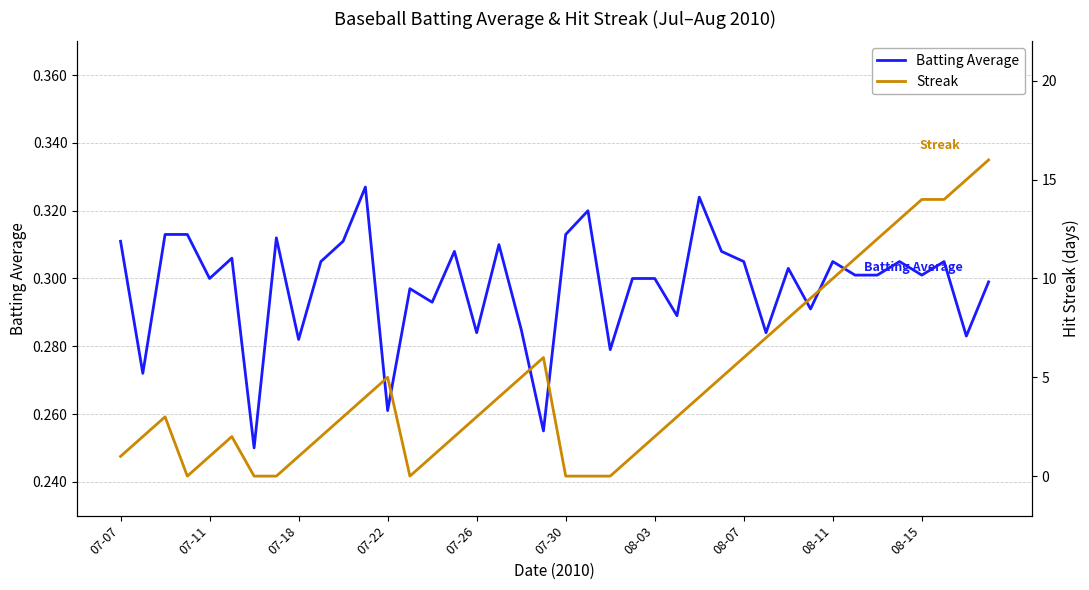

What is the difference between the maximum and minimum values in the Streak series?

16.0